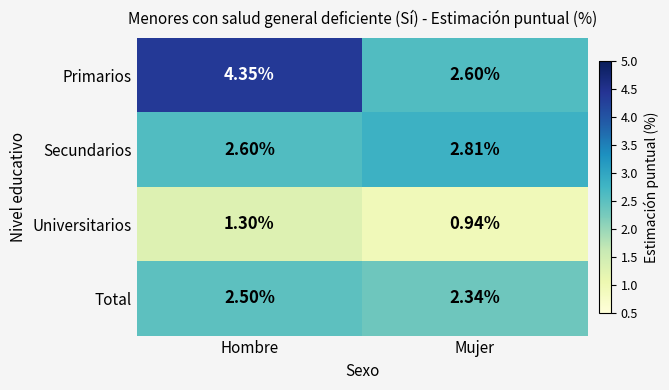

At which label does Universitarios reach its minimum?

Mujer